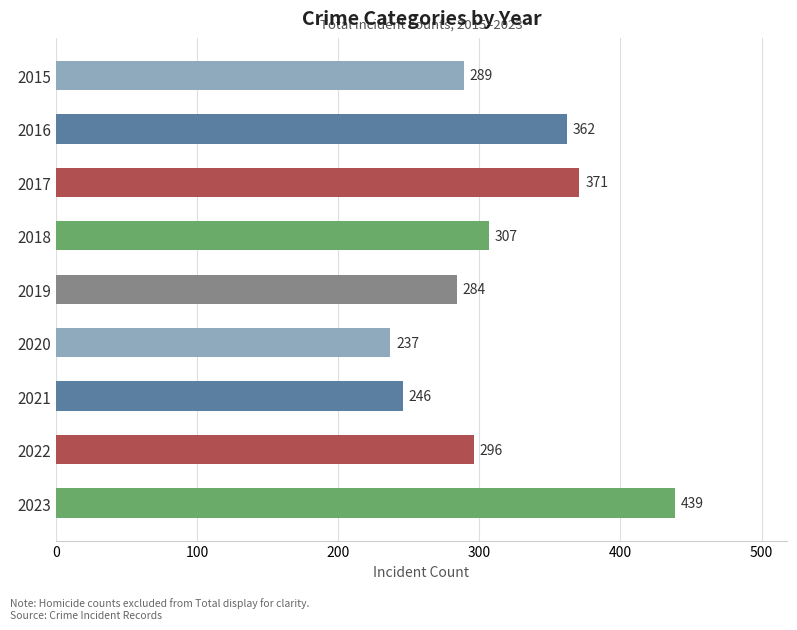

Read the value at 2017, to the nearest 5.

370